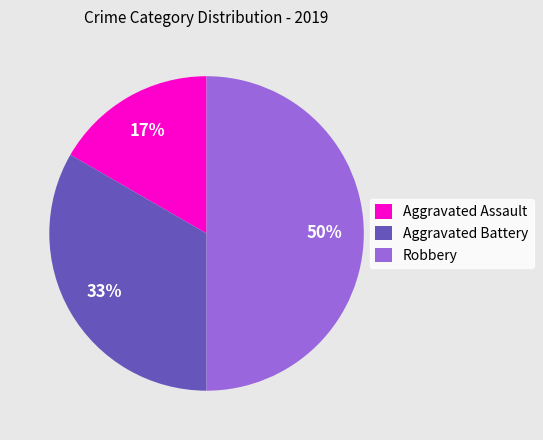

Is it true that Robbery is 50% of the pie?

True